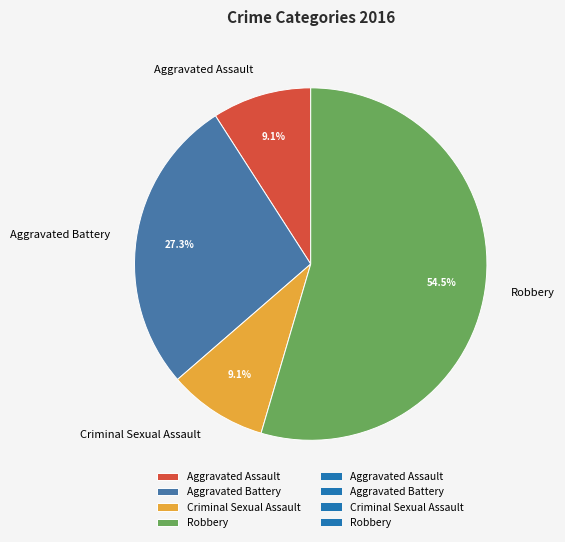

Does Robbery account for over 50% of the chart?

Yes